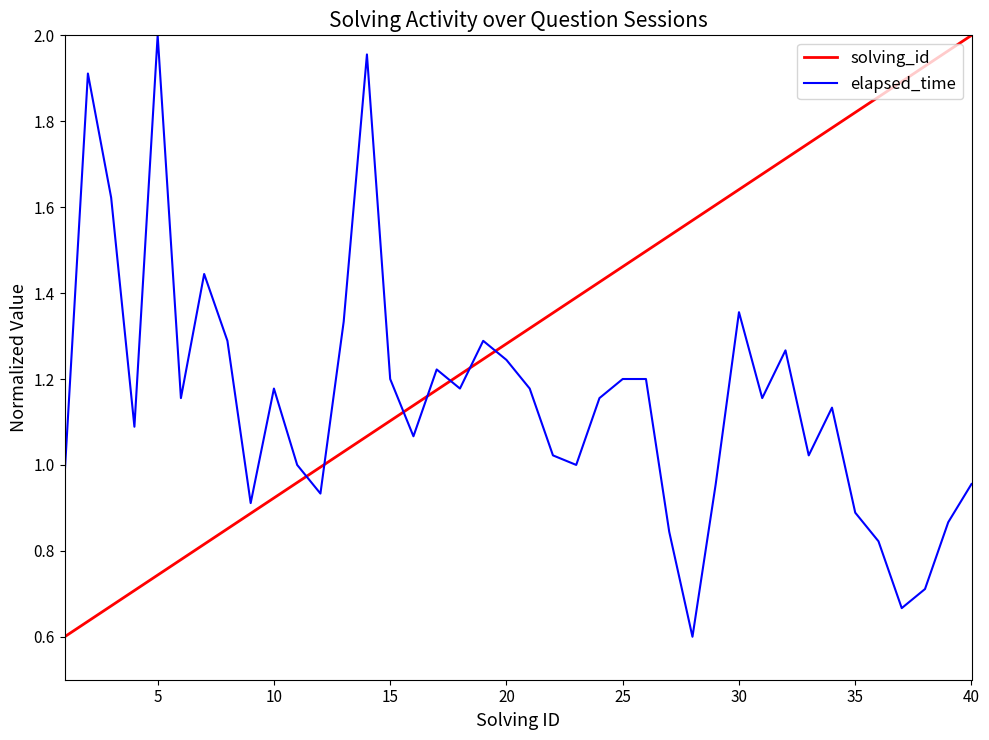

Rank the series by their average value, from lowest to highest.

elapsed_time, solving_id